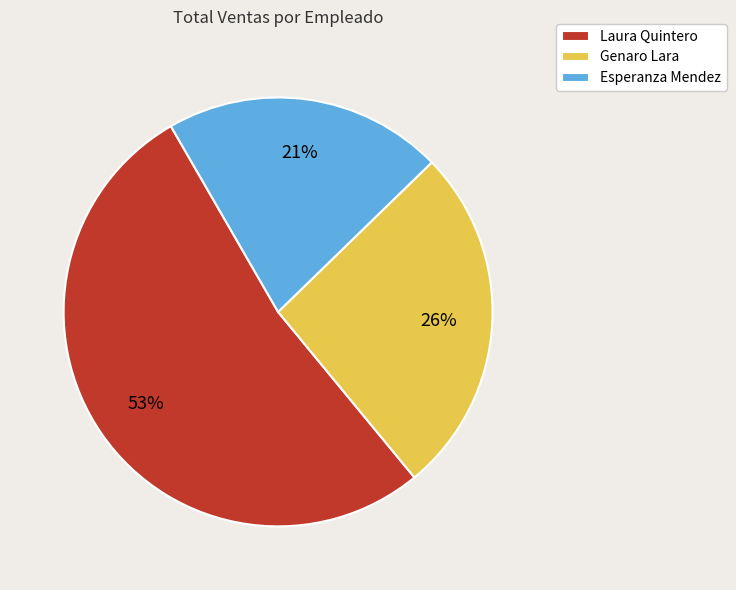

Count the number of slices in the pie.

3